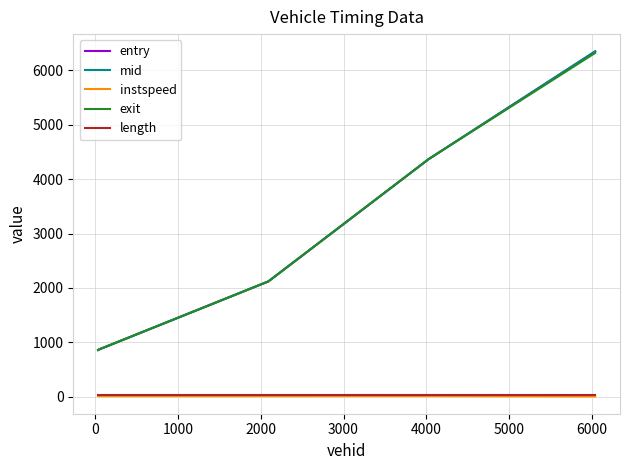

Which series has the largest range (max minus min)?

mid